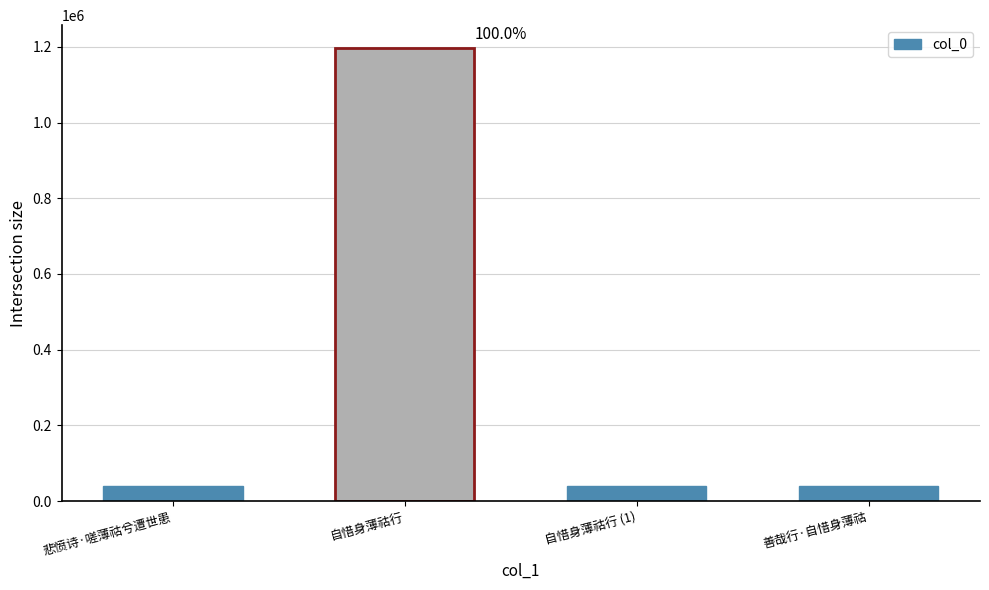

How many series are shown in this chart?

1